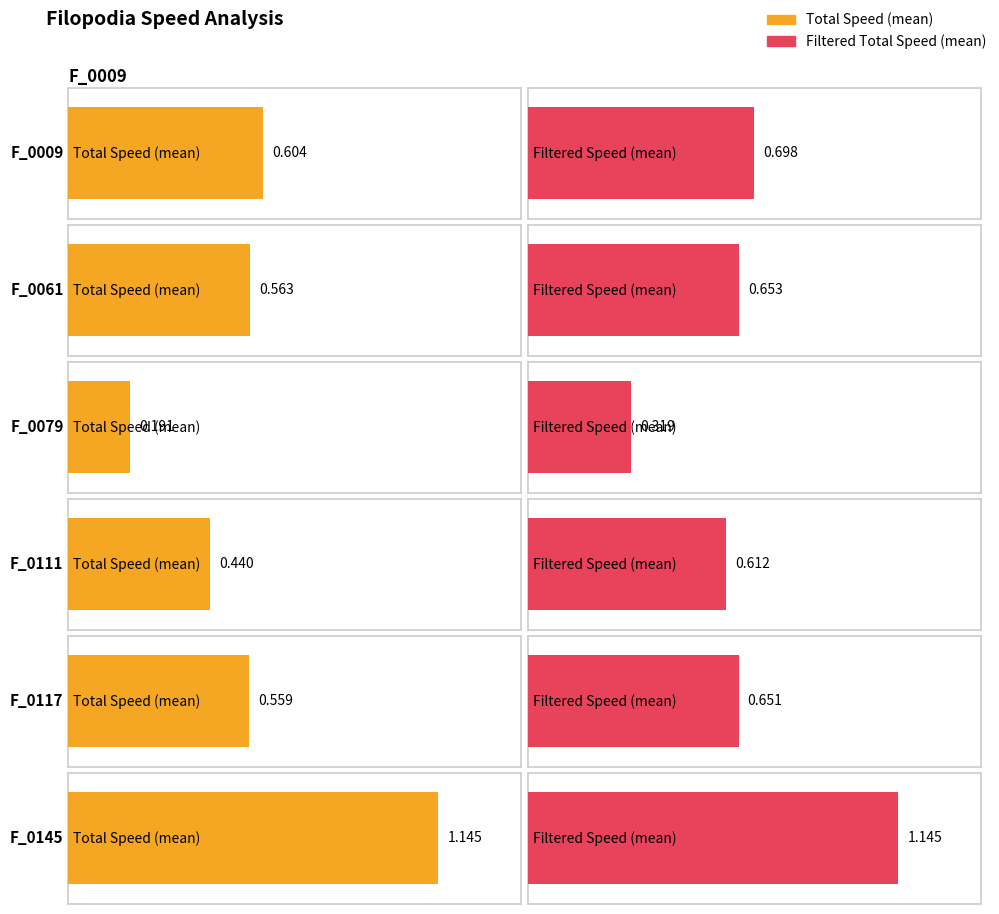

The Filtered Total Speed (mean) series shows 0.6 at F_0111. True or false?

True